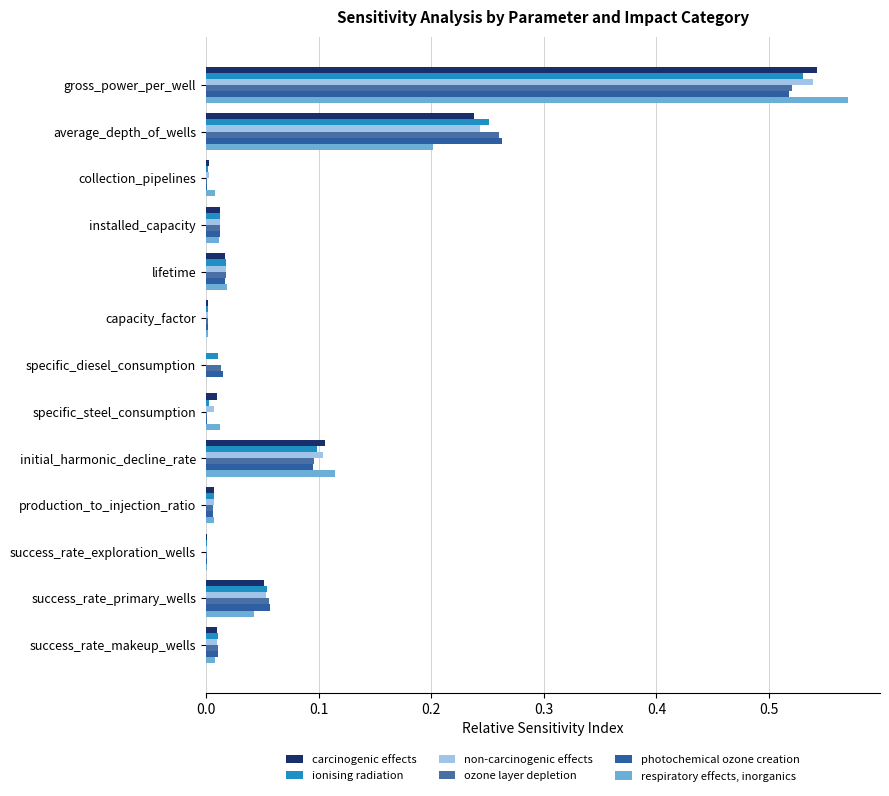

Count the number of data series in this chart.

6